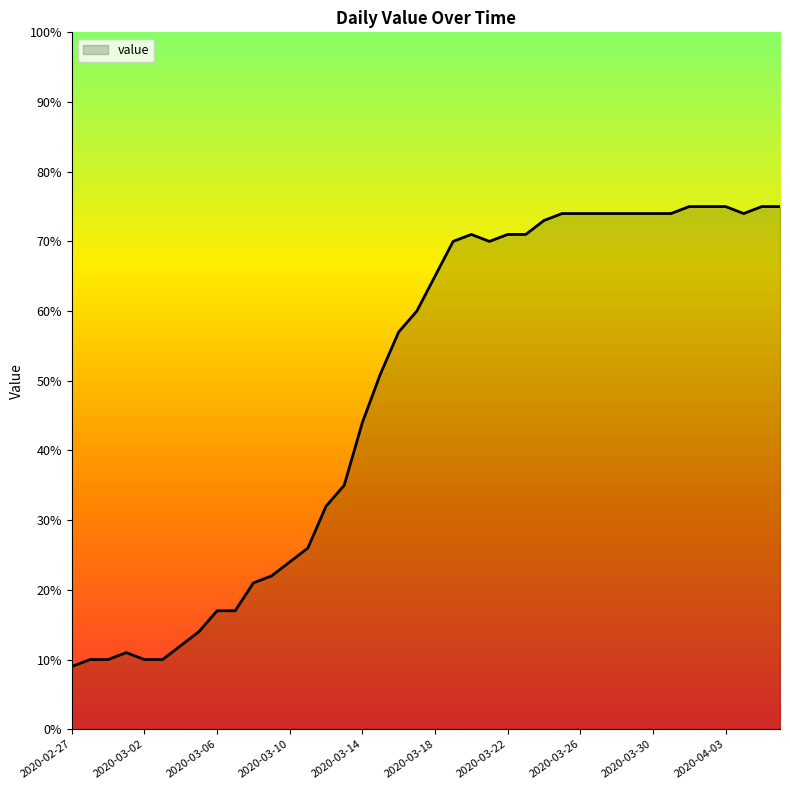

What is the difference between the maximum and minimum values?

66